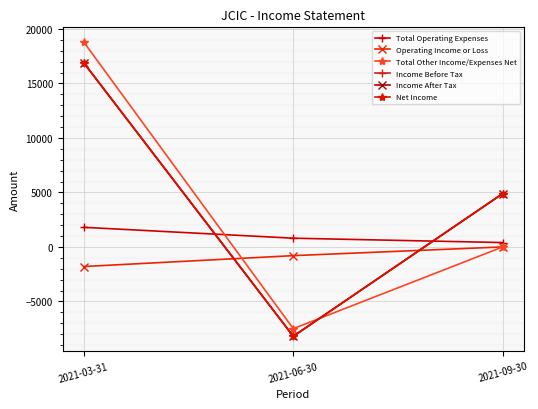

How many Operating Income or Loss values are between -1800 and 0?

3